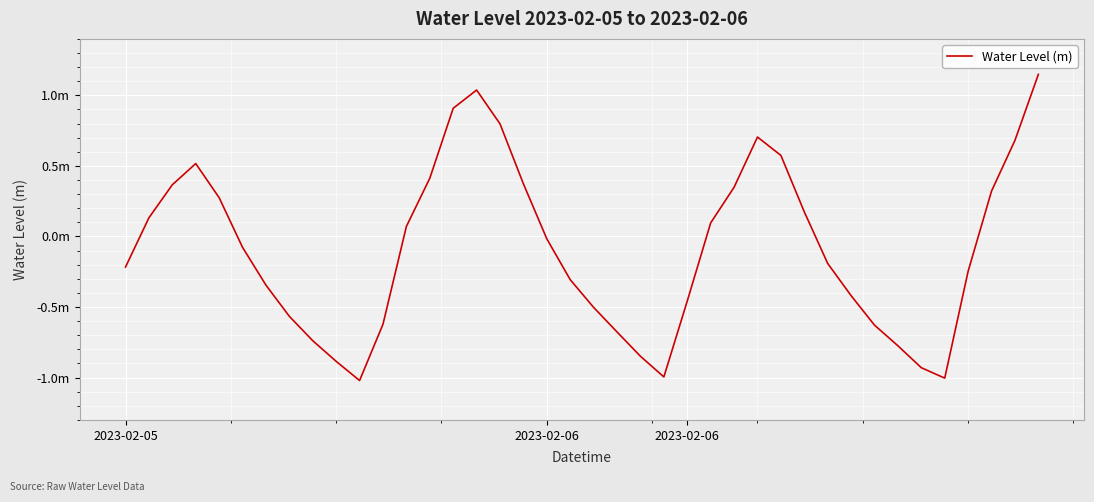

Rank the categories by value from lowest to highest.

10, 35, 23, 34, 9, 22, 33, 8, 21, 32, 11, 7, 20, 24, 31, 6, 19, 36, 2023-02-05, 30, 5, 18, 12, 25, 2023-02-06, 29, 4, 37, 26, 2023-02-06, 17, 13, 3, 28, 38, 27, 16, 14, 15, 39